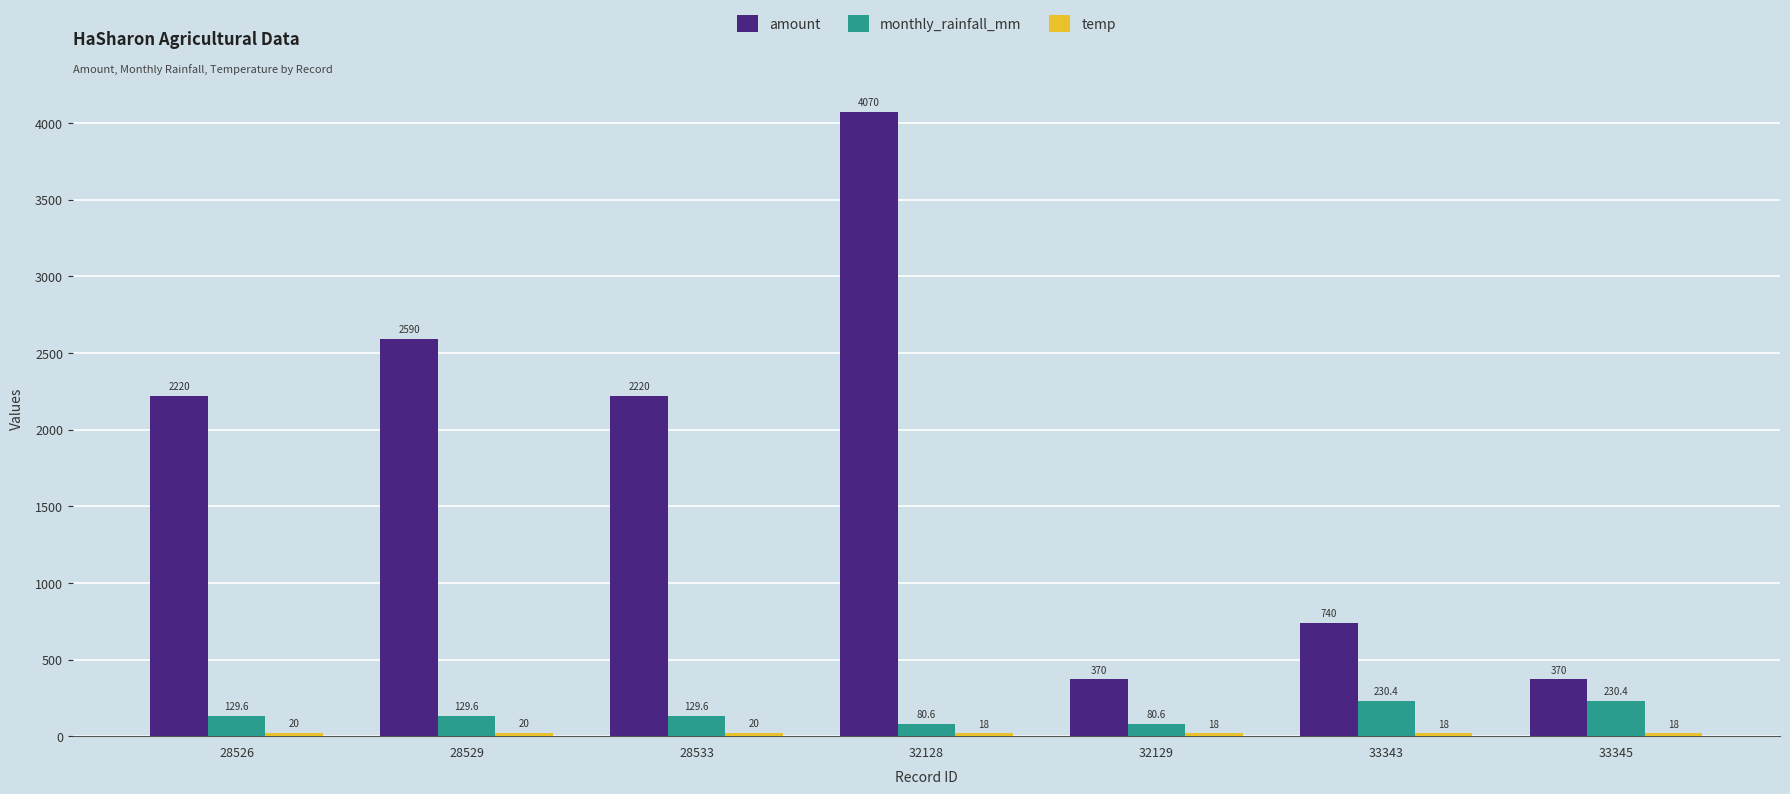

What is the sum of the monthly_rainfall_mm values at 33343 and 28529?

360.0